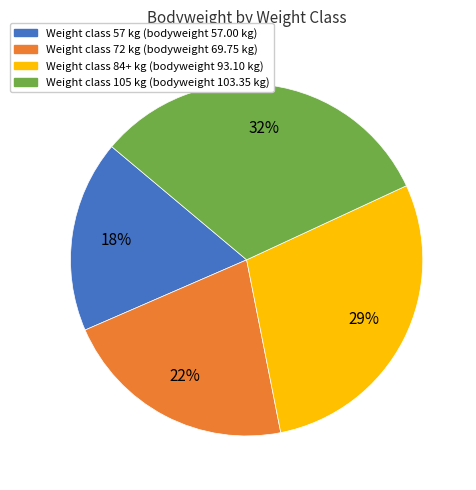

Is there any slice that represents more than half of the pie?

No